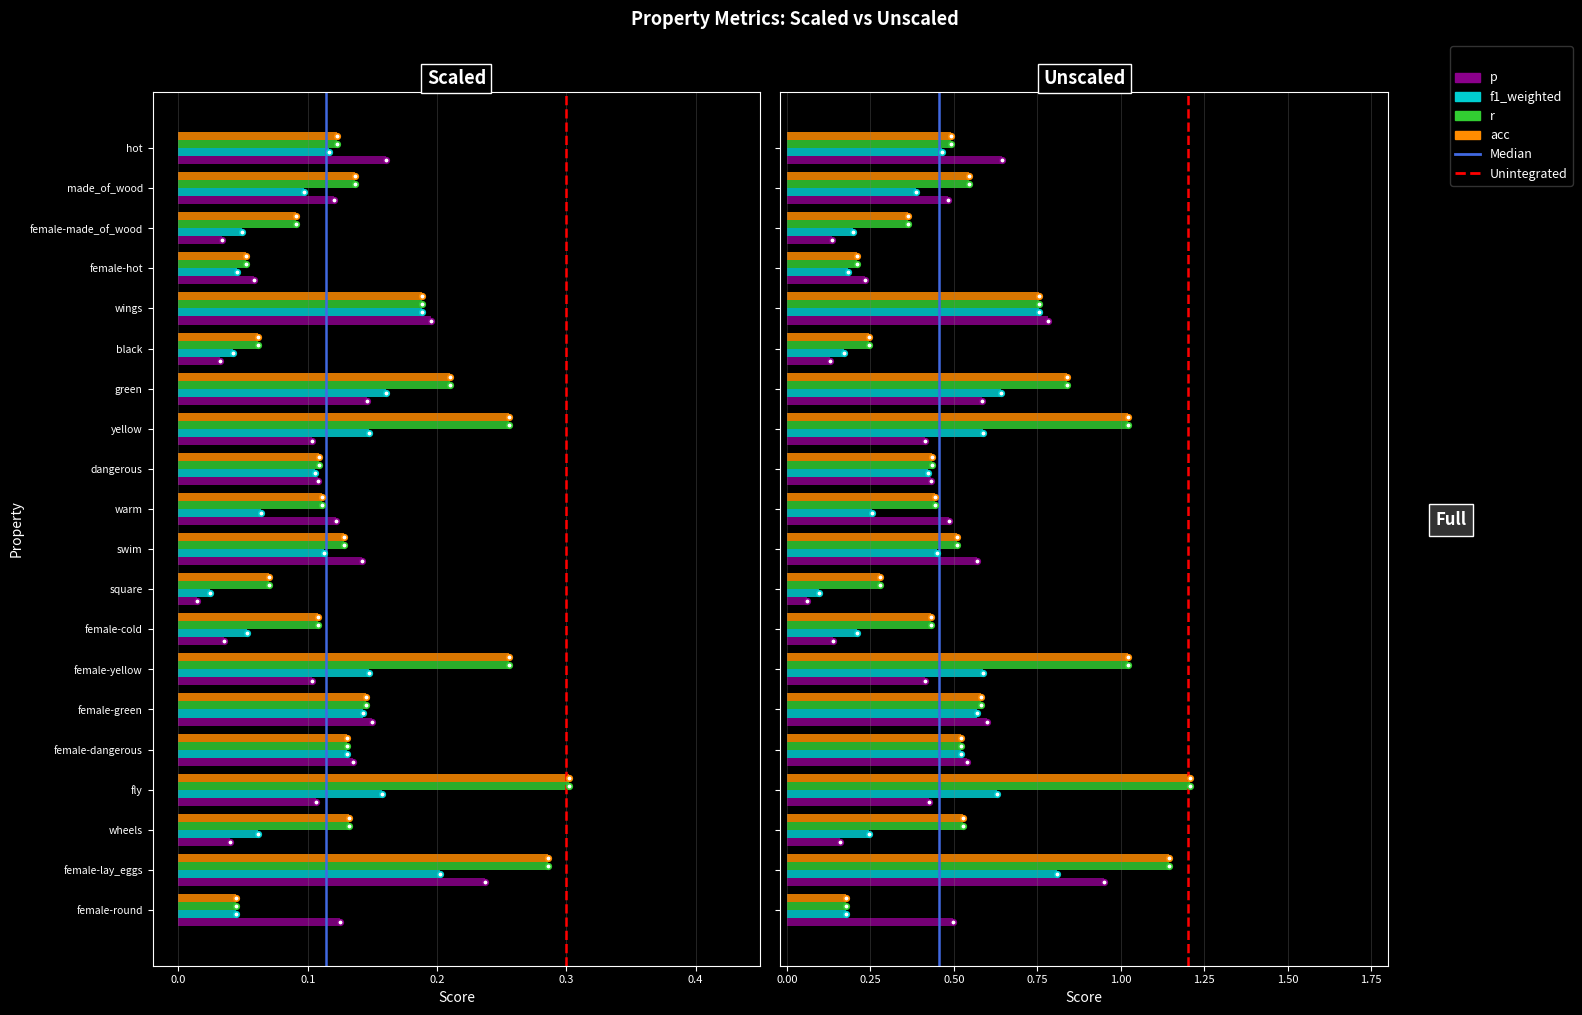

Does the chart contain any negative values?

No